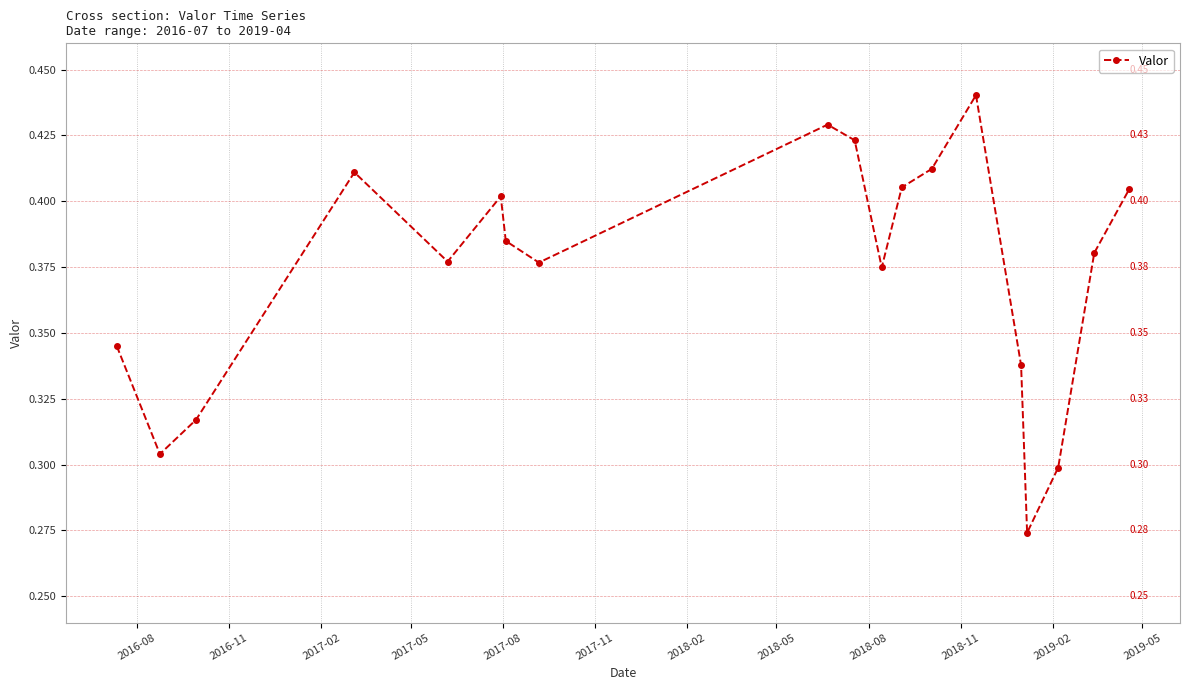

How many interior local peaks (higher than both neighbors) does the data have?

4